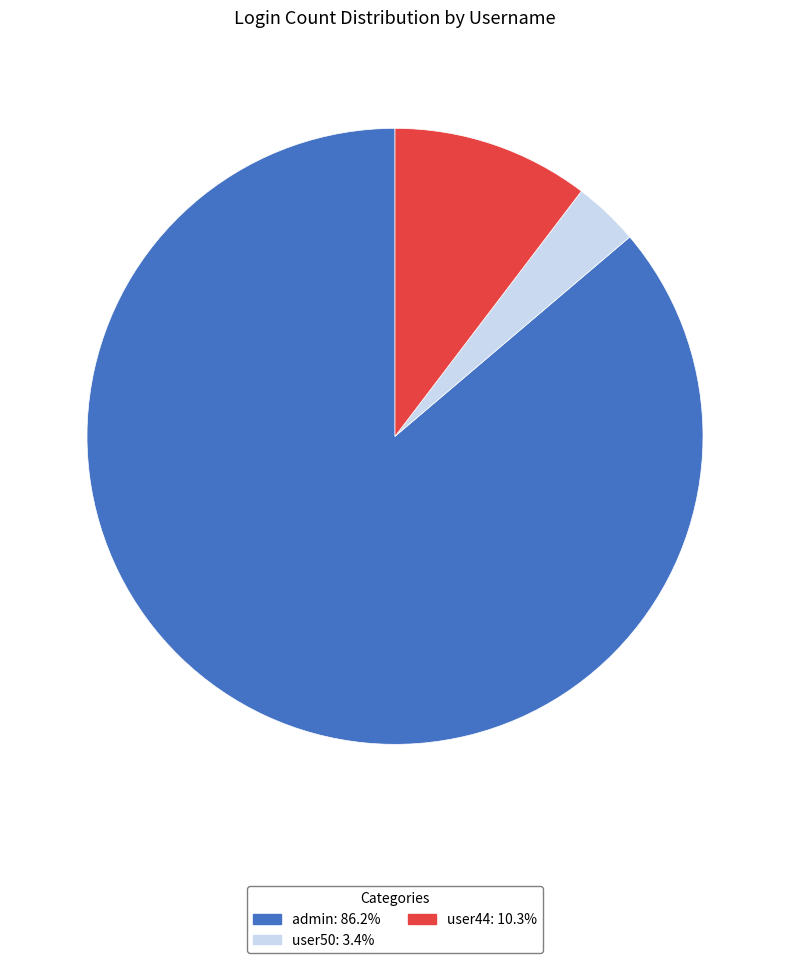

Count the number of slices in the pie.

3